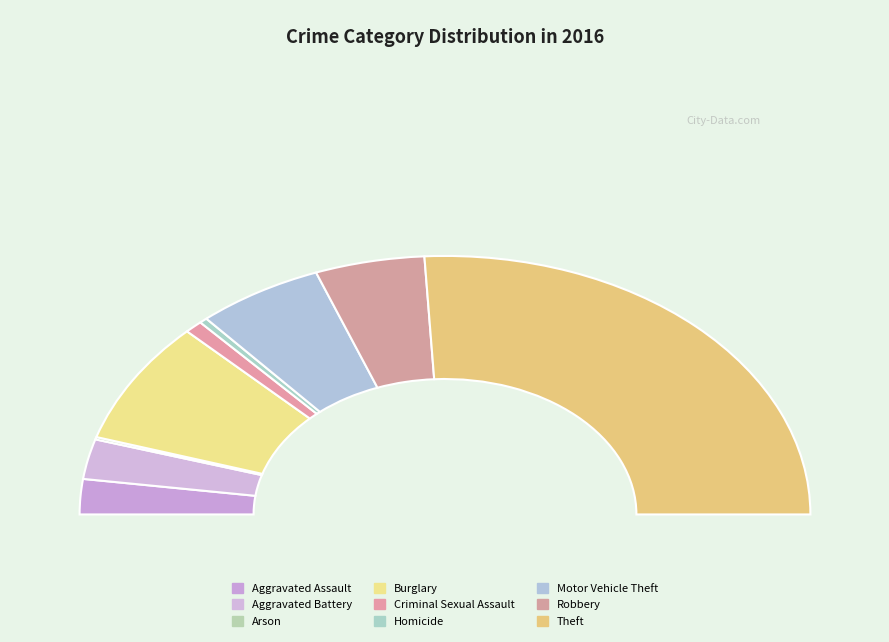

What is the total percentage of Robbery and Criminal Sexual Assault?

11.3%